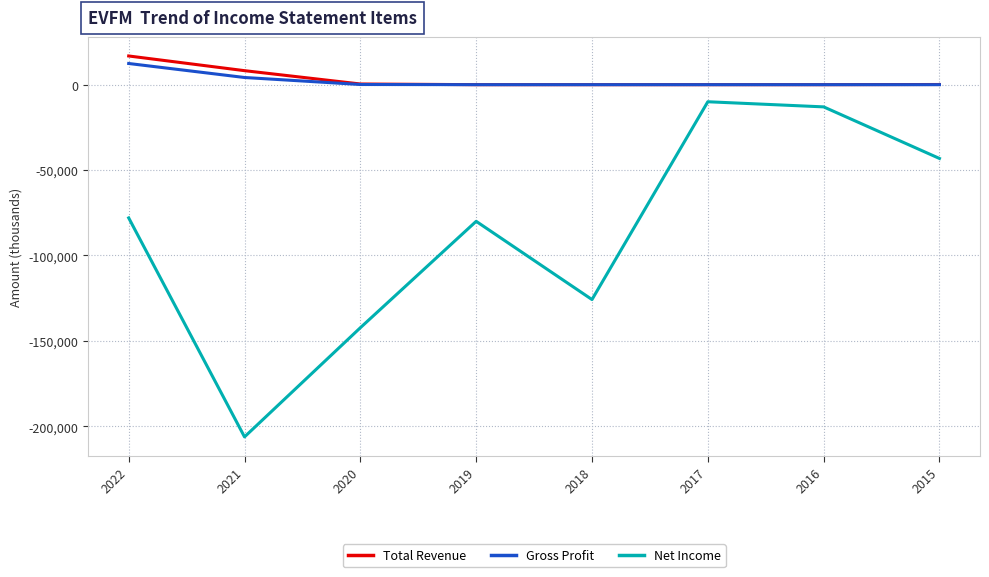

Which series changed the most between 2022 and 2016?

Net Income